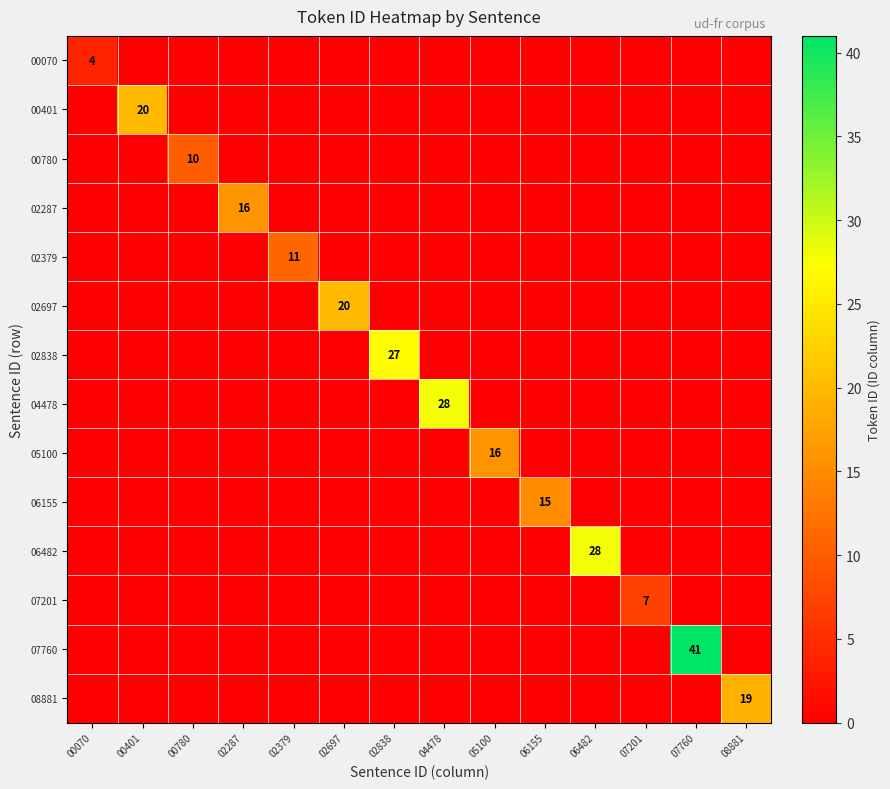

Which has a higher value, 04478 or 08881?

04478